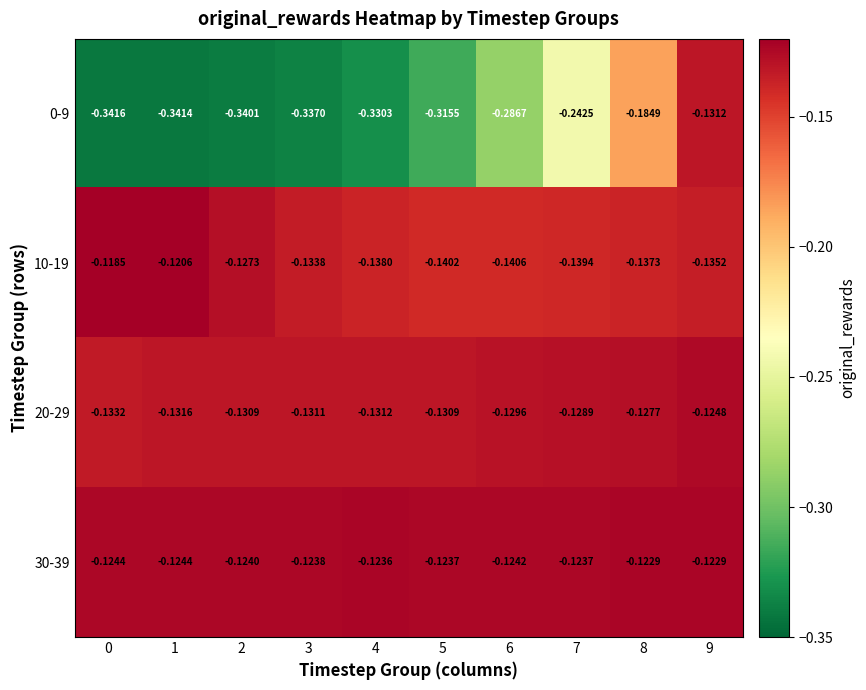

Is the value of 10-19 at 5 greater than the value of 20-29 at 4?

No